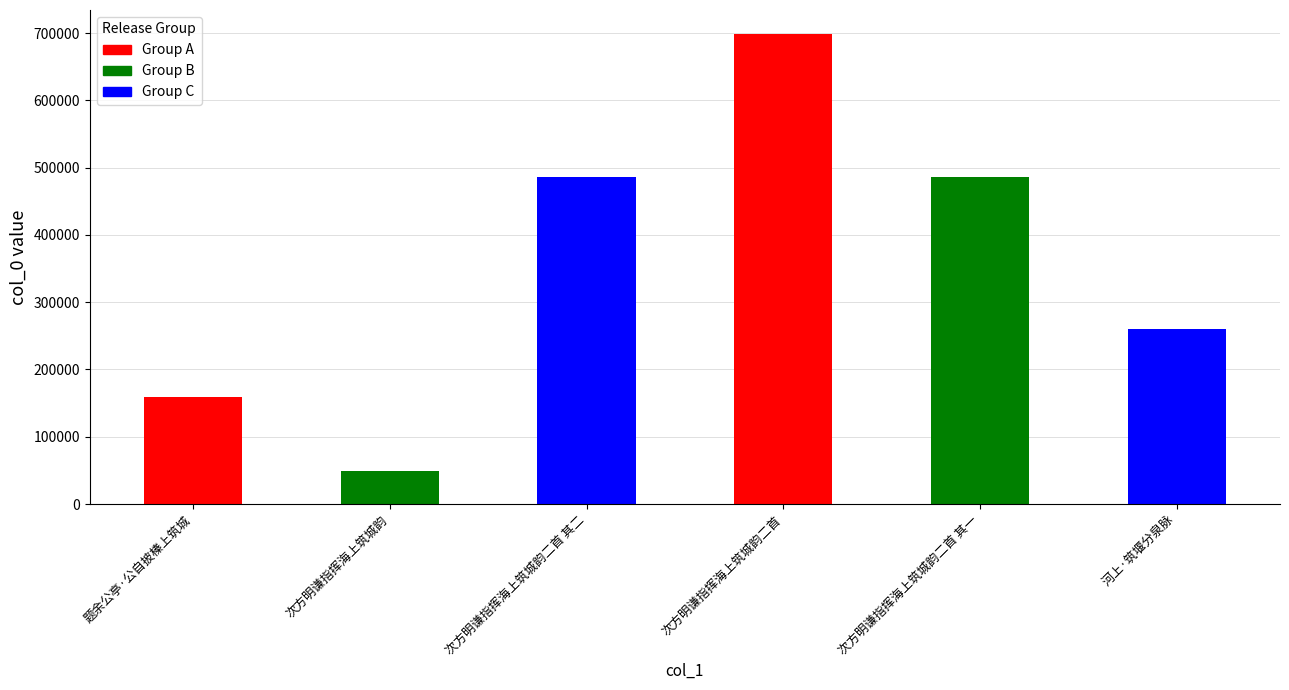

What value does the data have at 题余公亭·公自披榛上筑城, to the nearest 50?

158600